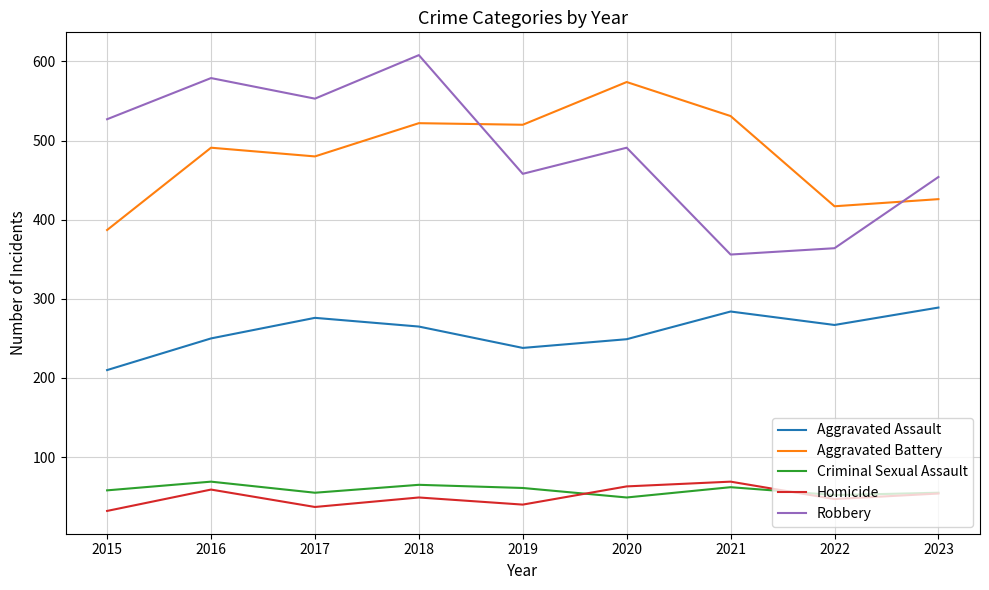

What is the minimum value shown in the chart?

32